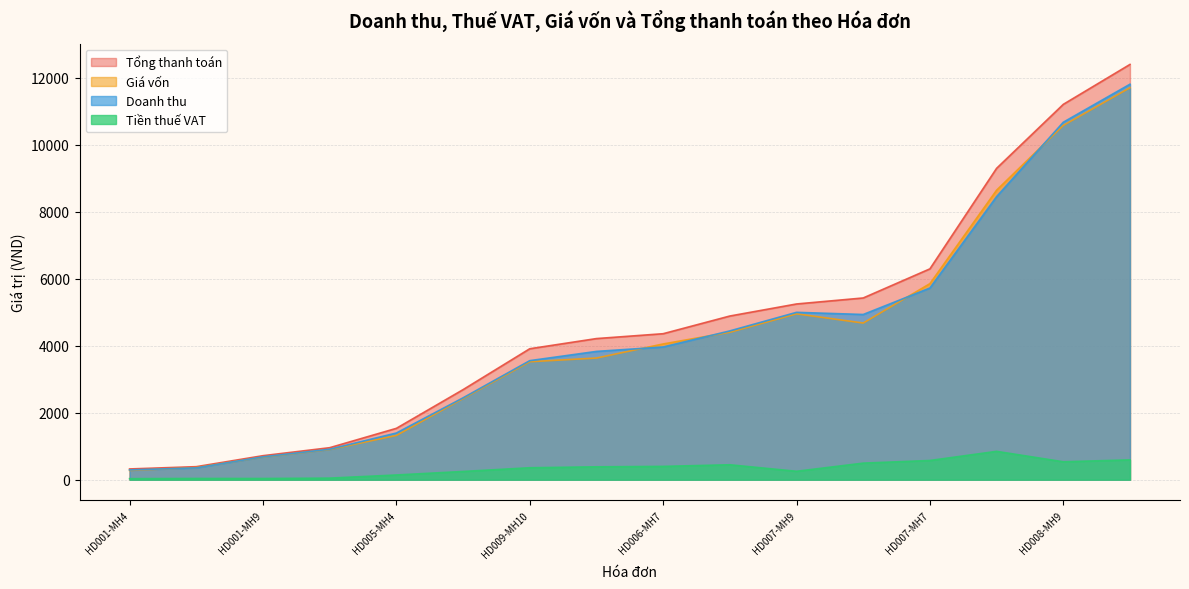

True or false: Tổng thanh toán and Tiền thuế VAT intersect in this chart.

False